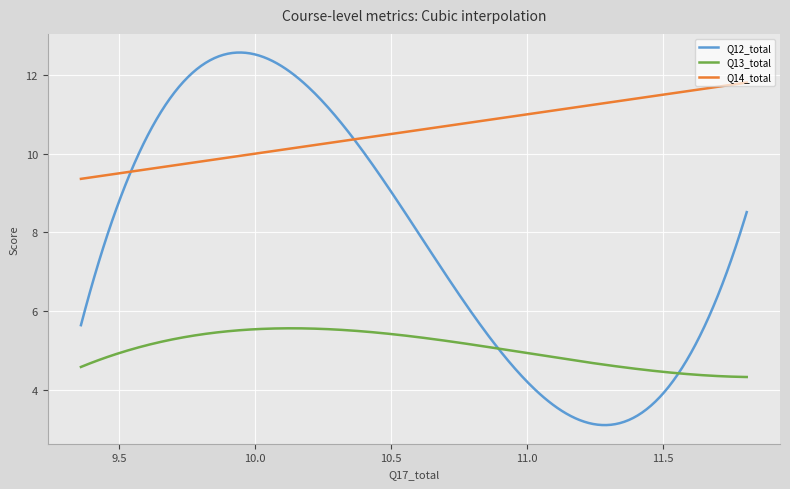

How many categories are shown in the chart?

300